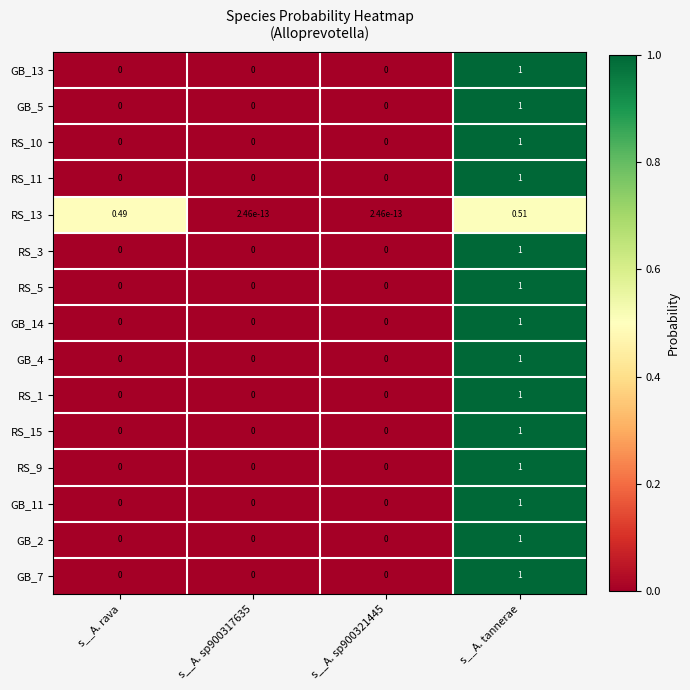

How many distinct data groups are displayed?

15